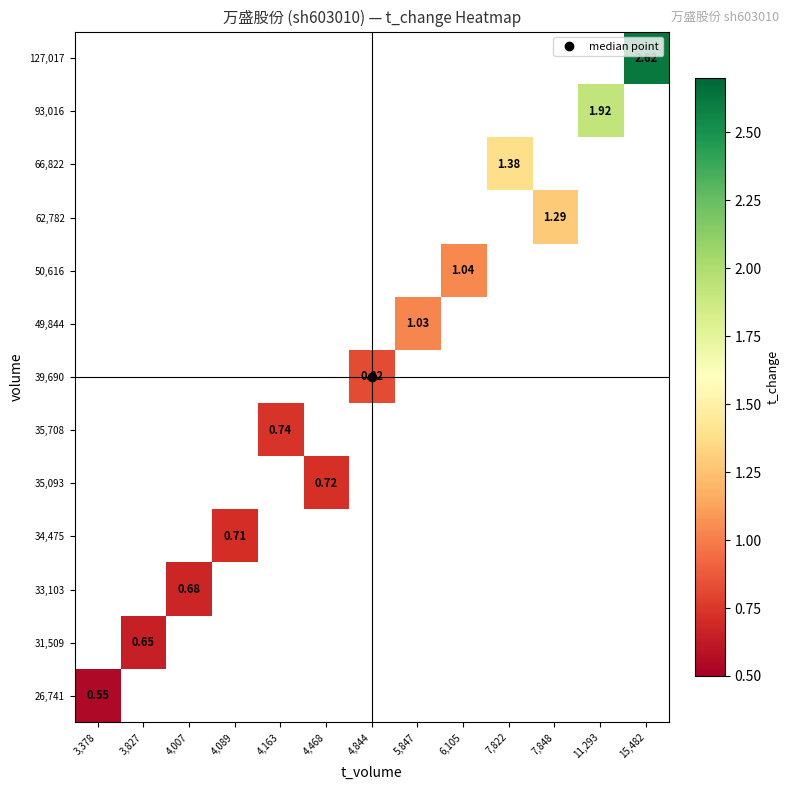

List the series in order of their peak value, lowest first.

127,017, 93,016, 66,822, 62,782, 50,616, 49,844, 39,690, 35,708, 35,093, 34,475, 33,103, 31,509, 26,741